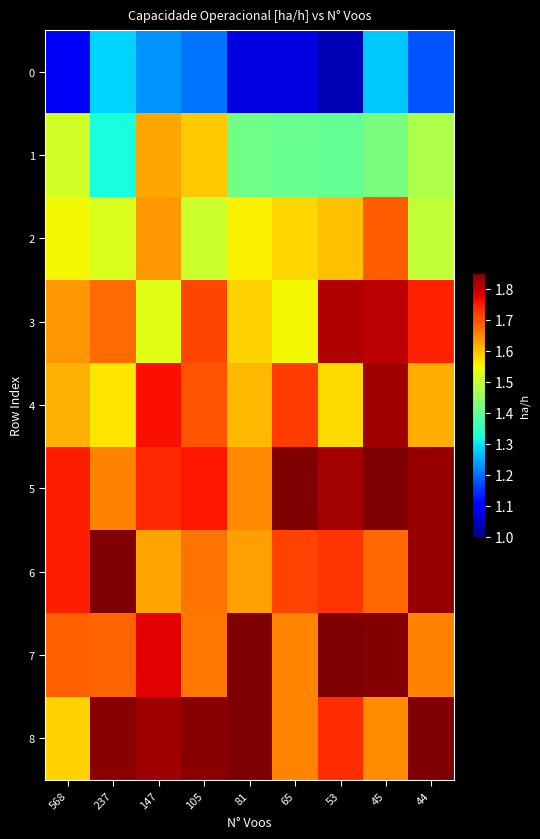

What is the smallest value displayed?

1.0